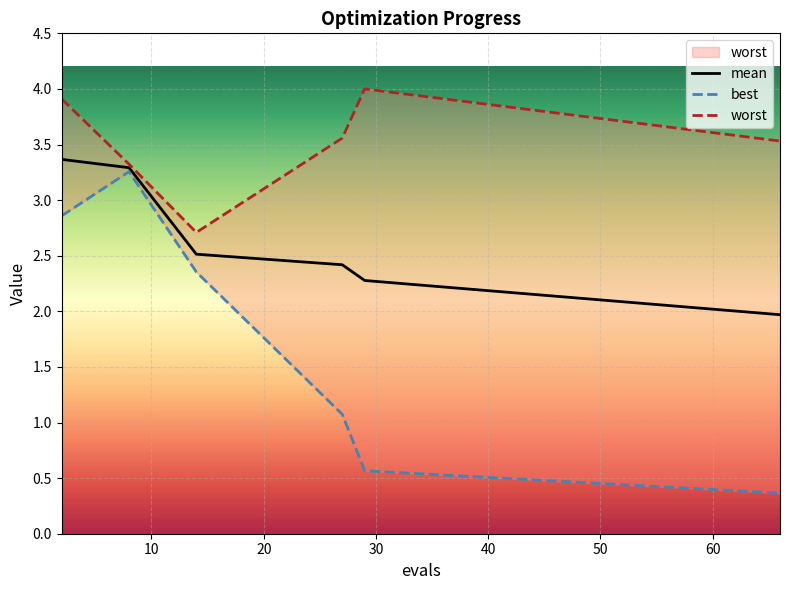

What is the value of the worst point at the 5th from the left?

4.0